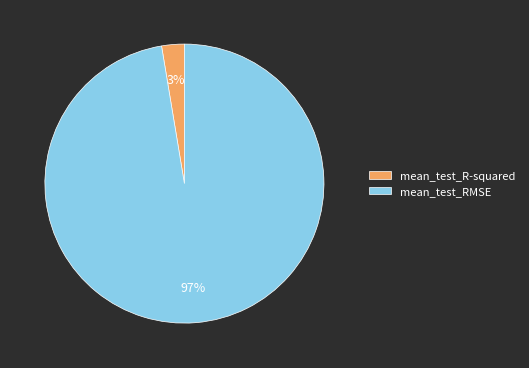

Is it true that mean_test_RMSE is 97% of the pie?

True